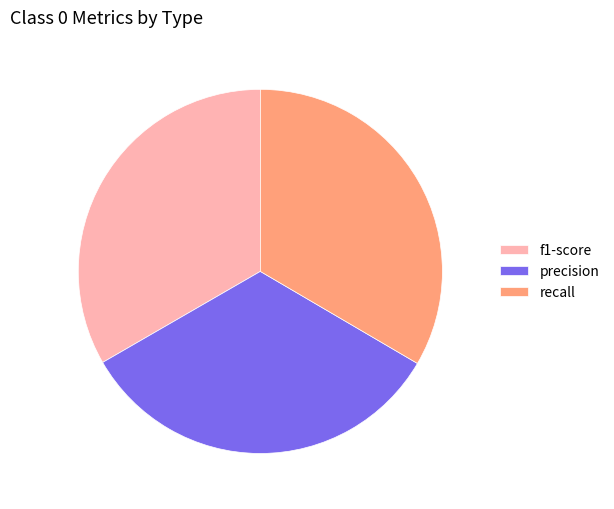

The recall slice represents 48% of the pie. True or false?

False